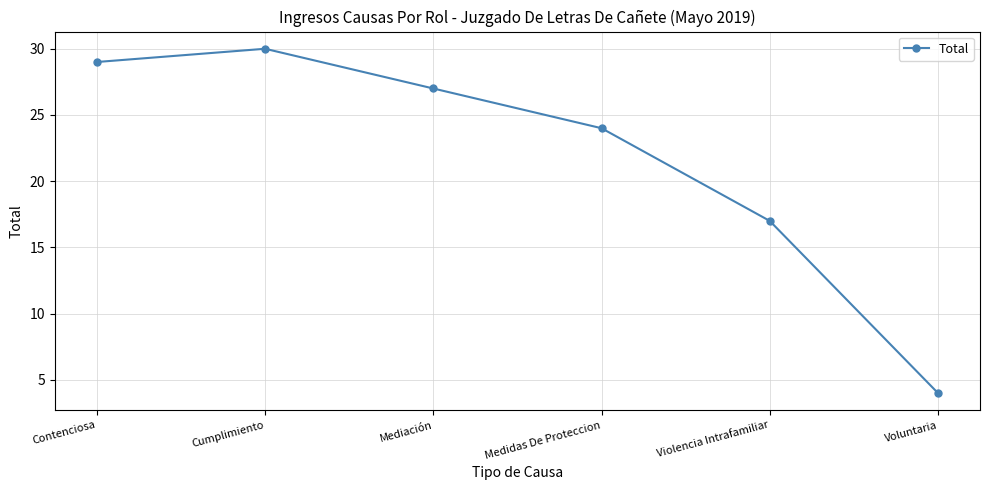

Where is the first local maximum?

Cumplimiento